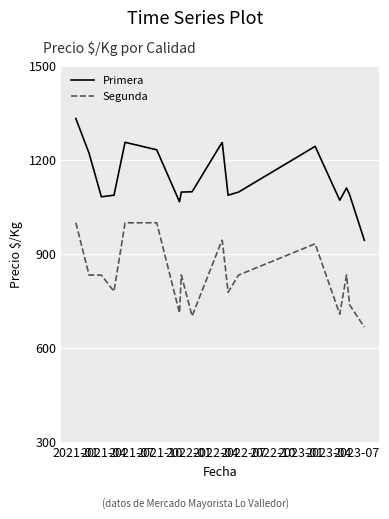

True or false: Segunda and Primera cross at least once.

False